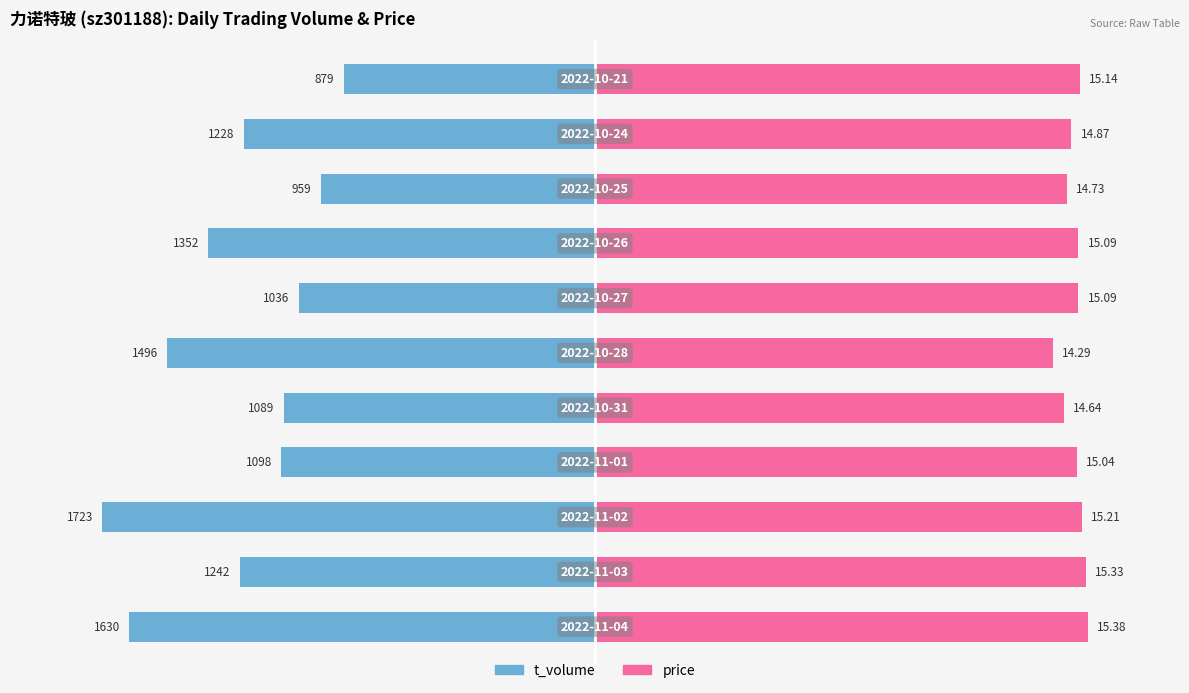

True or false: t_volume has a value of -14.8 at 4.

False